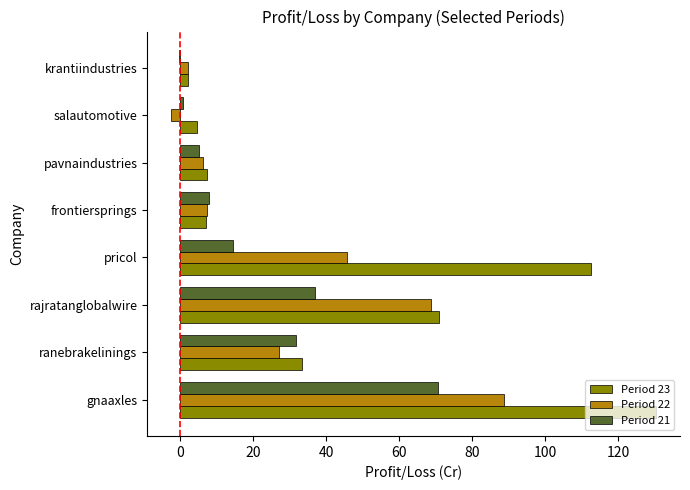

The Period 21 series shows 70.7 at gnaaxles. True or false?

True